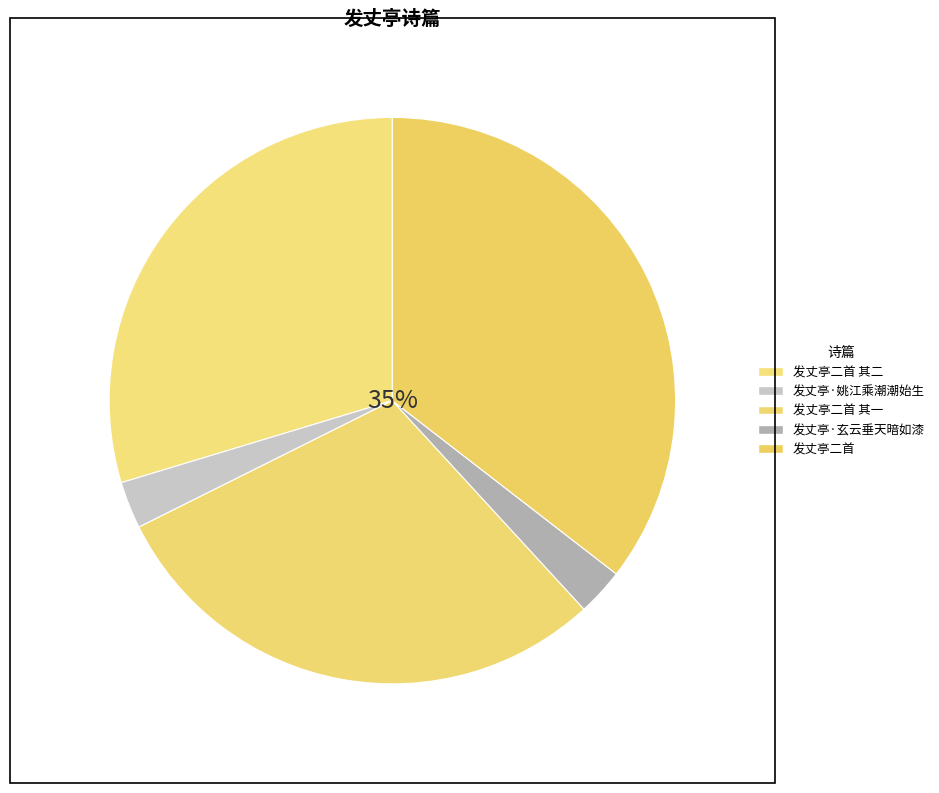

Which slice is the smallest?

发丈亭·玄云垂天暗如漆